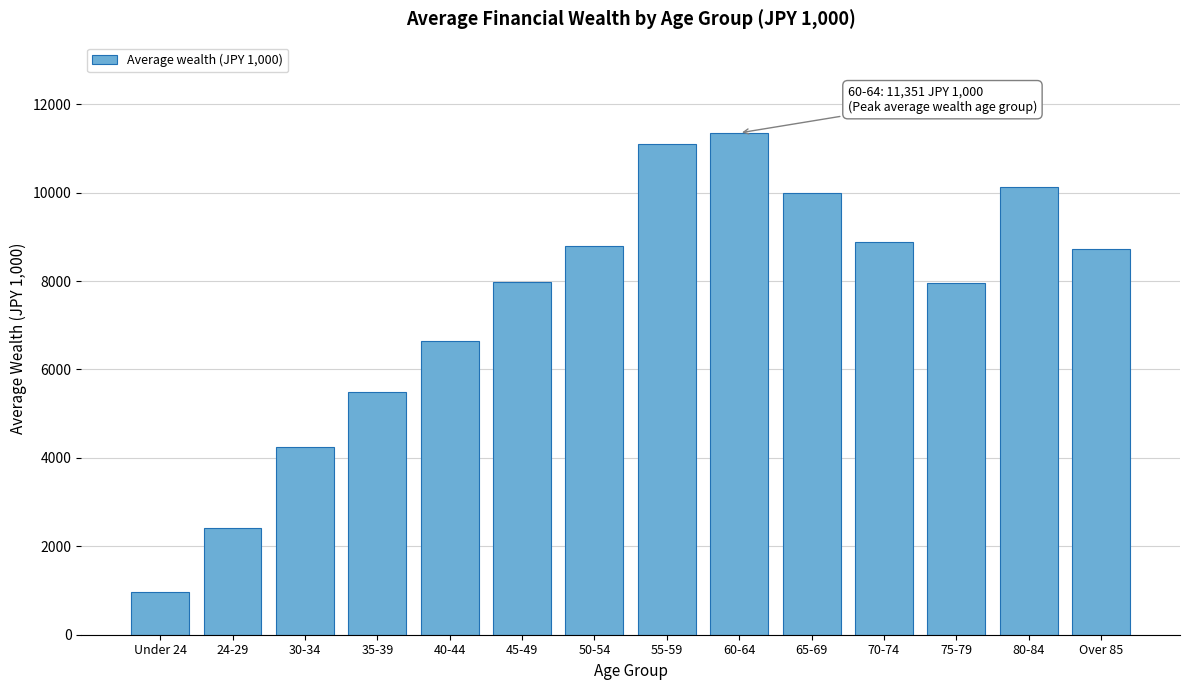

What is the difference between the values at 24-29 and Over 85?

6318.2